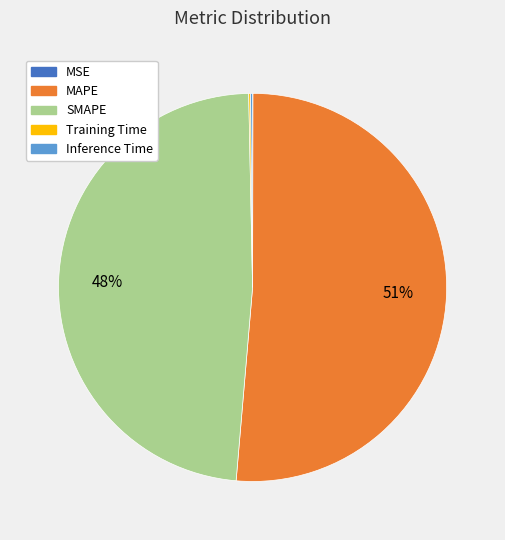

Is the sum of MAPE and SMAPE greater than half?

Yes